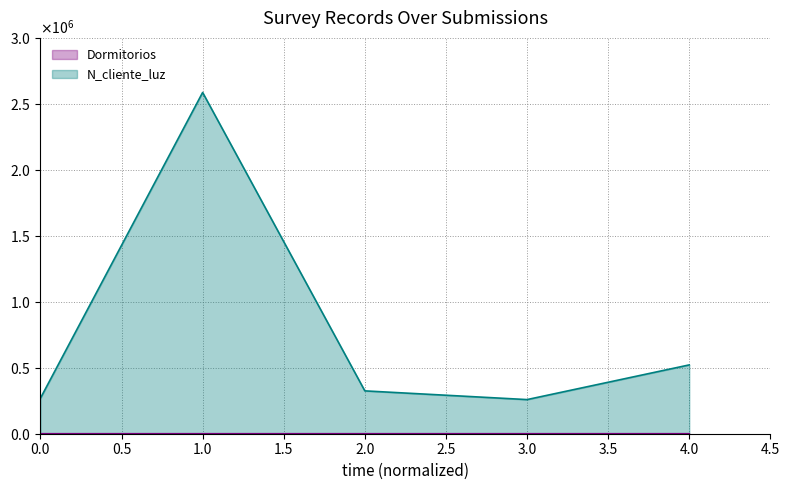

What is the value of the Dormitorios point at the 2nd from the left?

4